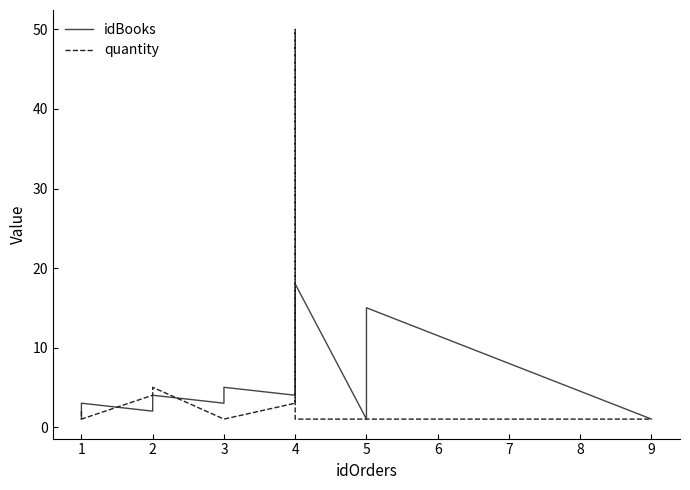

Rank the series by their average value, from lowest to highest.

quantity, idBooks